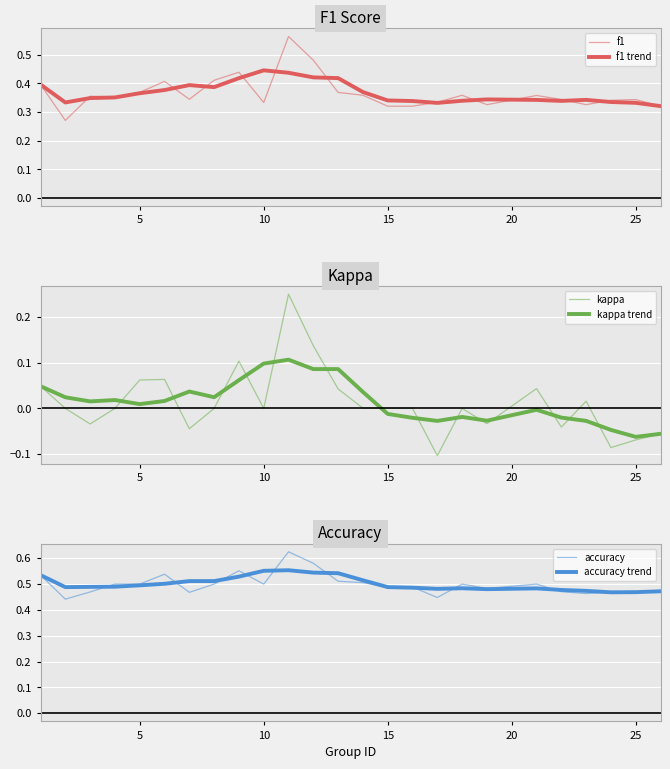

What is the maximum value for kappa (trend)?

0.1